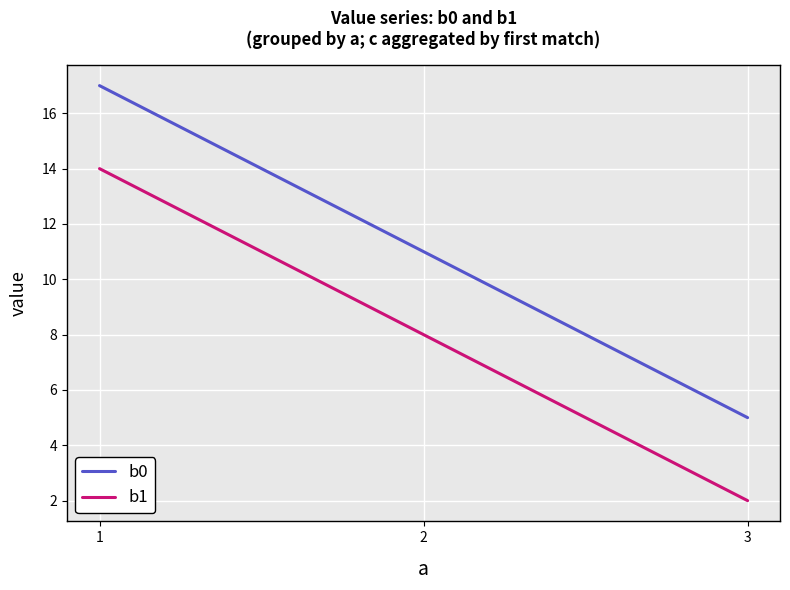

What are all the series names shown in the legend?

b0, b1